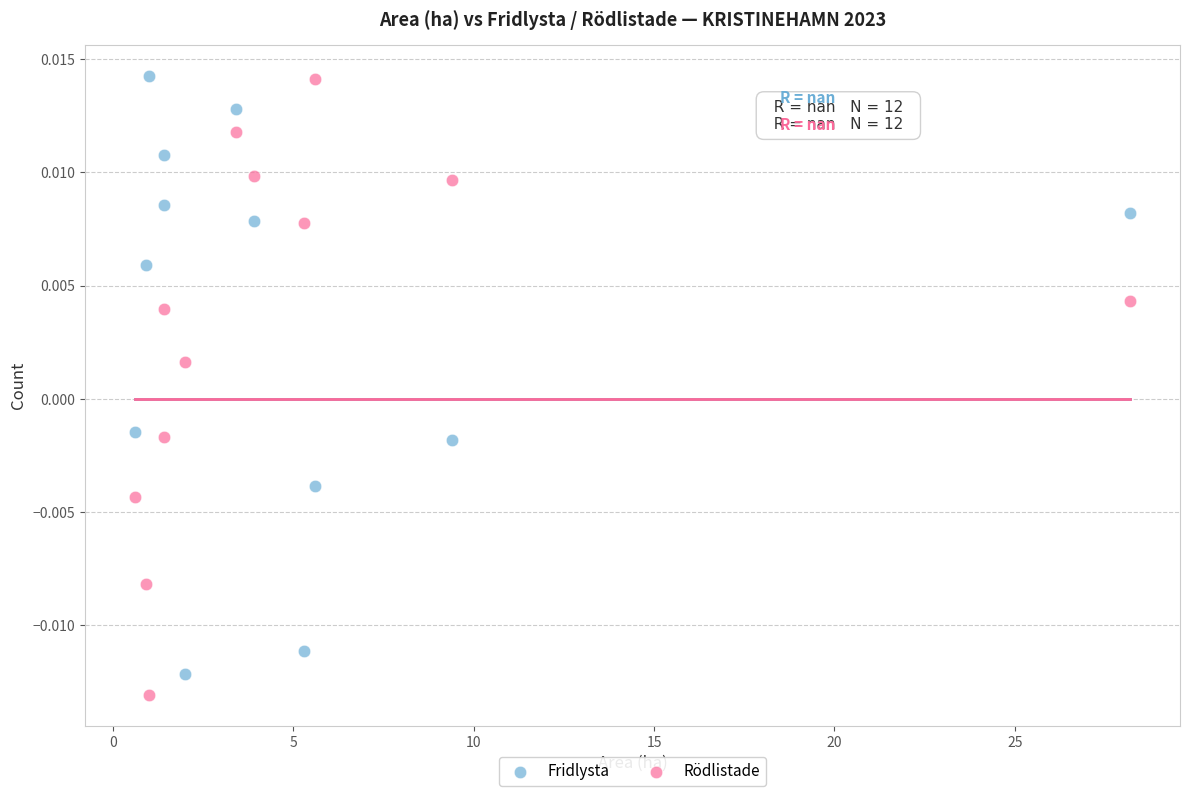

Across all data points, what is the range of X values (max minus min)?

27.6